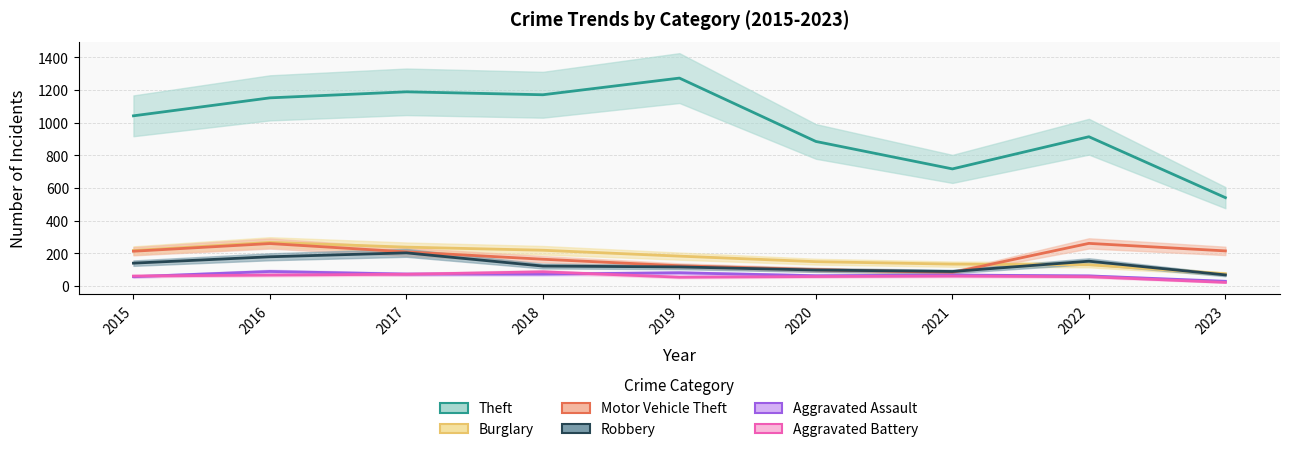

Reading left to right, list all the values displayed in this chart.

Theft: 2015=1041	2016=1151	2017=1188	2018=1170	2019=1272	2020=884	2021=716	2022=913	2023=540
Burglary: 2015=216	2016=266	2017=237	2018=218	2019=182	2020=148	2021=133	2022=129	2023=74
Motor Vehicle Theft: 2015=212	2016=259	2017=208	2018=163	2019=123	2020=99	2021=82	2022=260	2023=214
Robbery: 2015=139	2016=178	2017=202	2018=121	2019=116	2020=97	2021=88	2022=151	2023=67
Aggravated Assault: 2015=56	2016=88	2017=72	2018=72	2019=80	2020=62	2021=66	2022=61	2023=28
Aggravated Battery: 2015=60	2016=66	2017=71	2018=86	2019=53	2020=57	2021=60	2022=56	2023=21